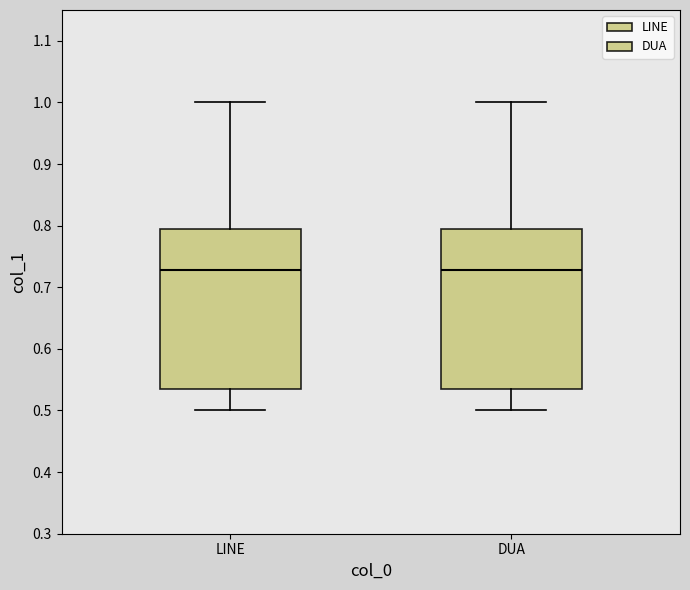

Reading left to right, transcribe this box plot: for each box, give where its median line is, the range the box spans, and where its two whiskers end, as read against the y-axis. The values are not printed on the chart, so give them approximately, as read against the axis.

LINE: median 0.73, box 0.53 to 0.79, whiskers 0.50 to 1.00
DUA: median 0.73, box 0.53 to 0.79, whiskers 0.50 to 1.00